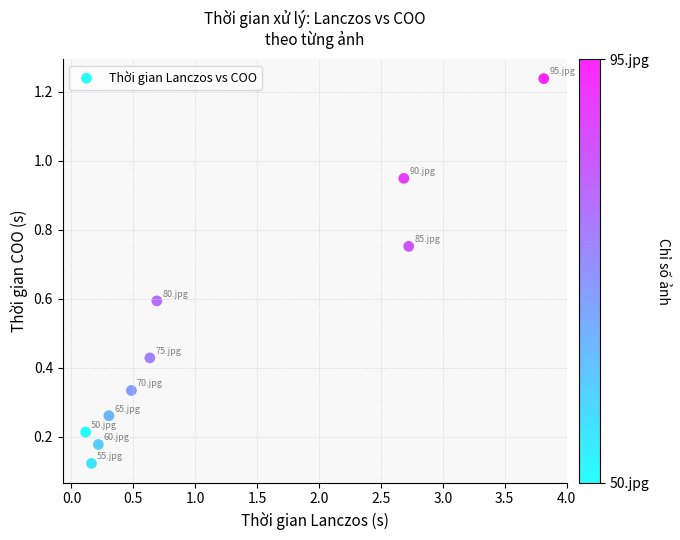

What is the range of X values (max minus min)?

3.7